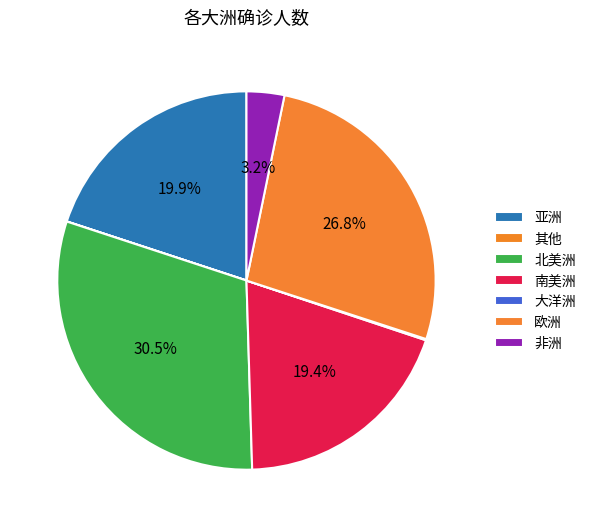

What is the total percentage of 亚洲 and 其他?

20.0%